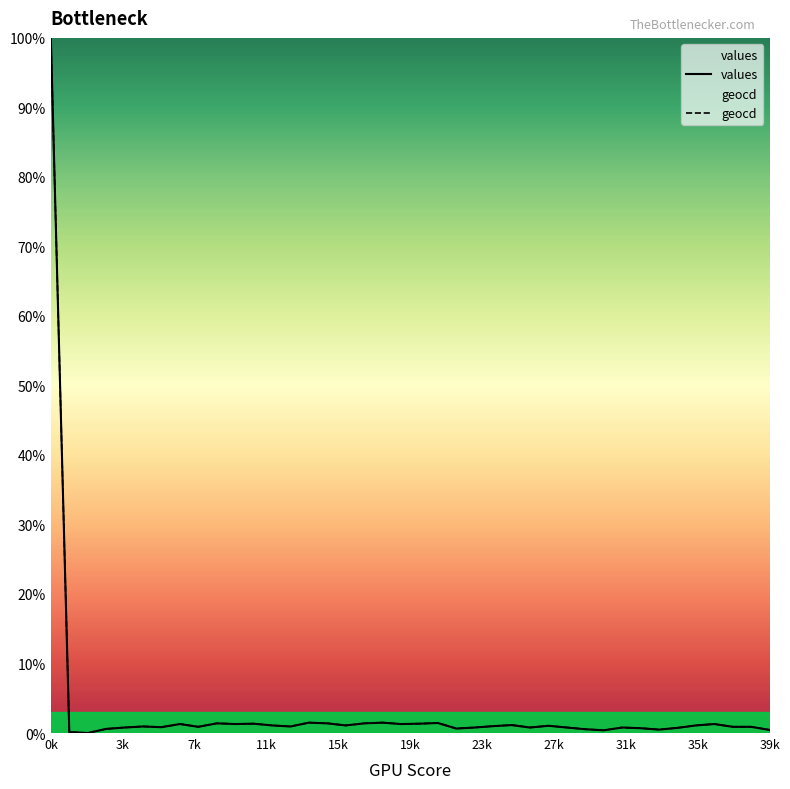

Rank the series at 36 from lowest to highest value.

values, geocd